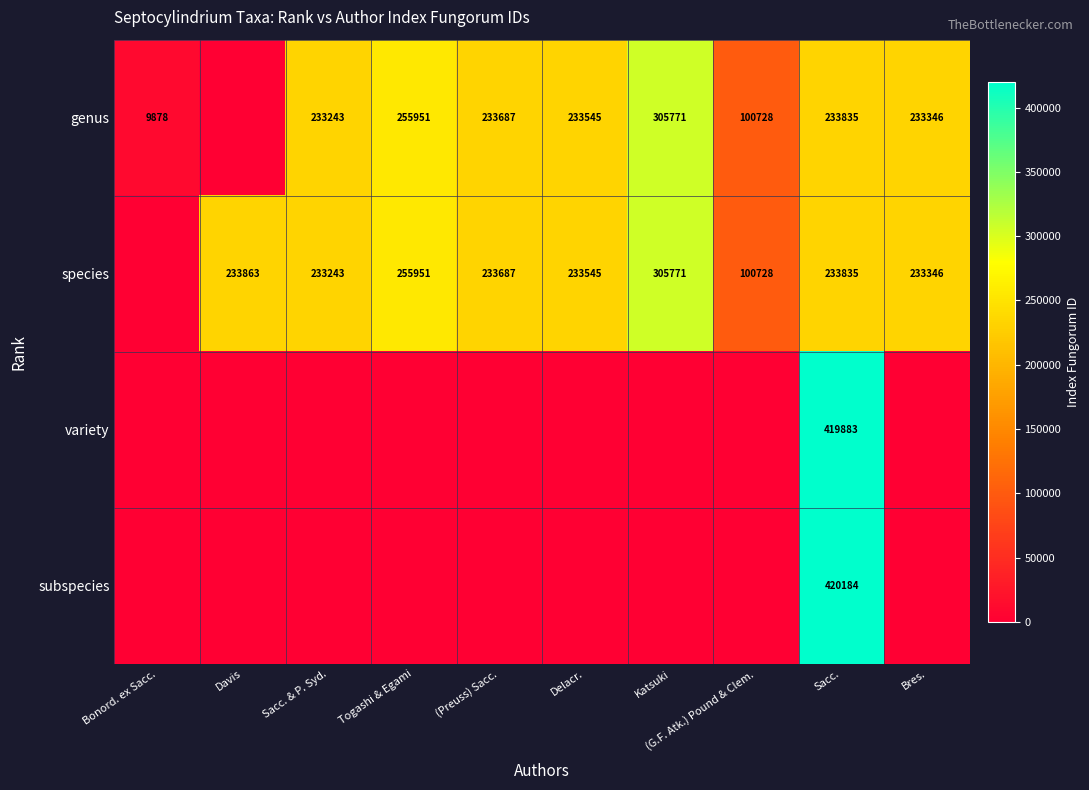

At which category is the sum across all series the highest?

Sacc.